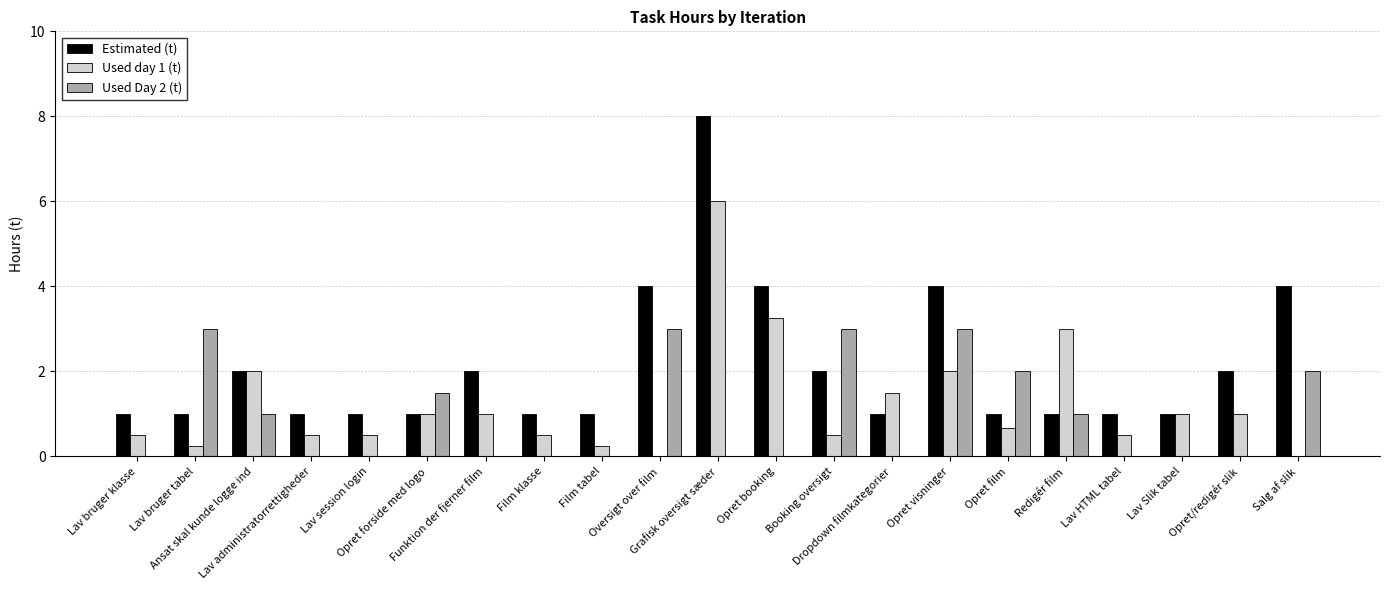

The Estimated (t) series shows 2.7 at Salg af slik. True or false?

False